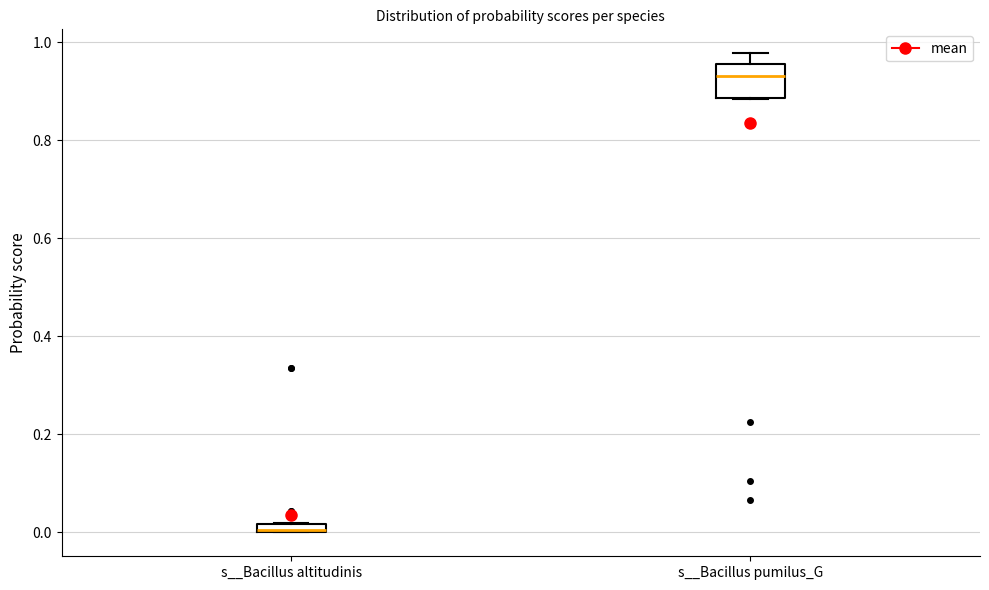

Comparing the boxes themselves (not the whiskers), which one is the tallest?

s__Bacillus pumilus_G